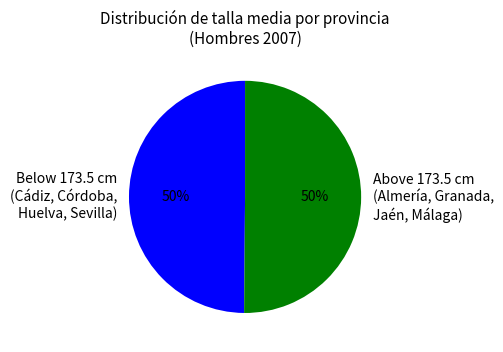

To the nearest percent, what is the average slice percentage?

50%